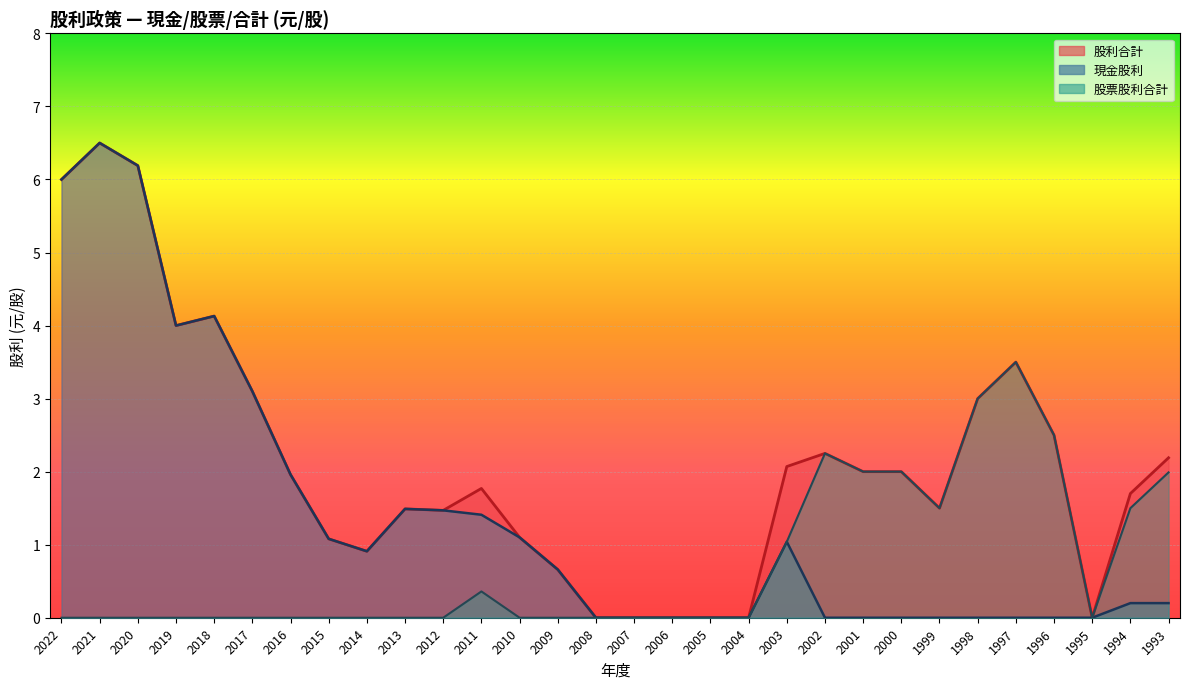

How many series are shown in this chart?

3